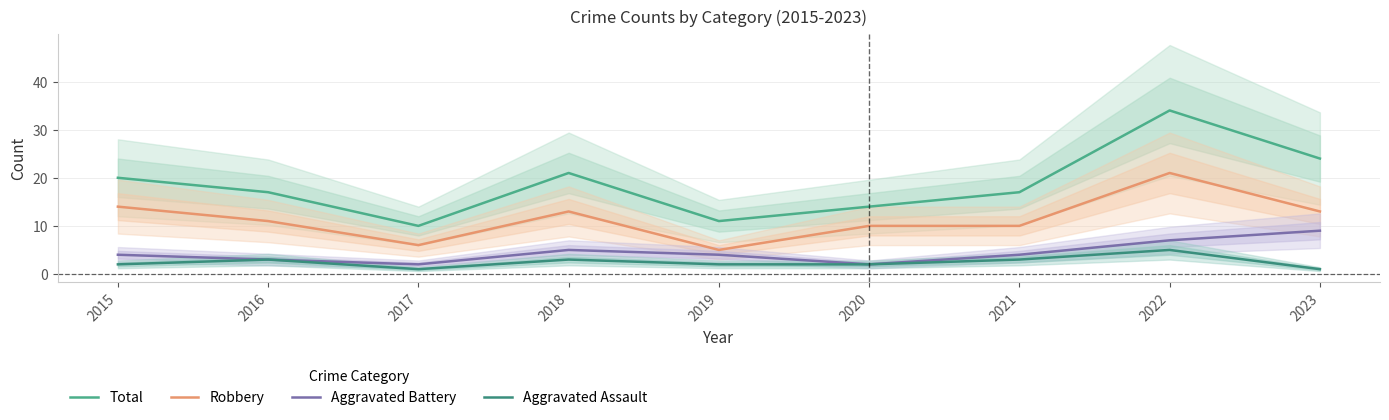

What is the value of the Total point at the 5th from the left?

11